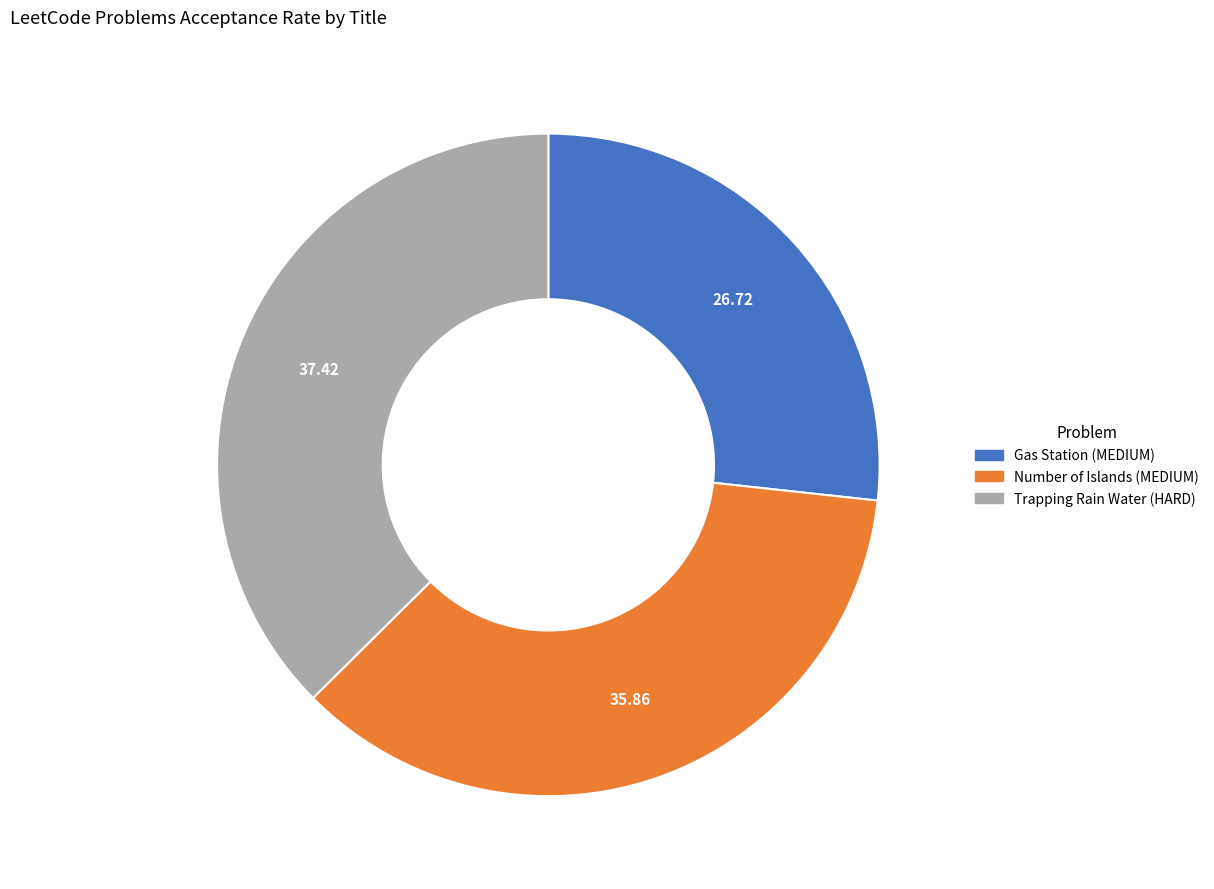

Do Gas Station (MEDIUM) and Trapping Rain Water (HARD) together represent more than half of the pie?

Yes